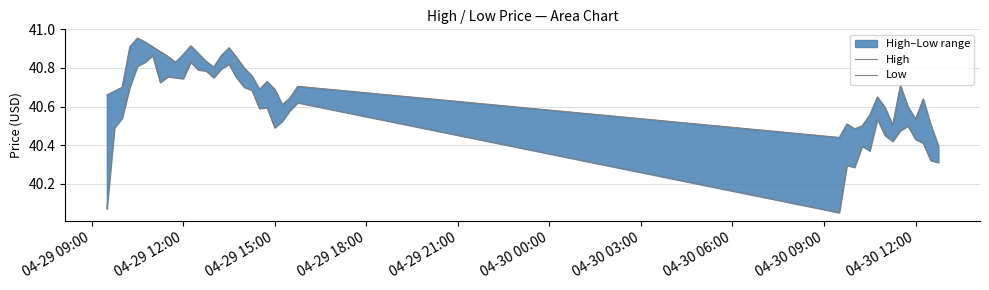

How many lines are shown in the chart?

2